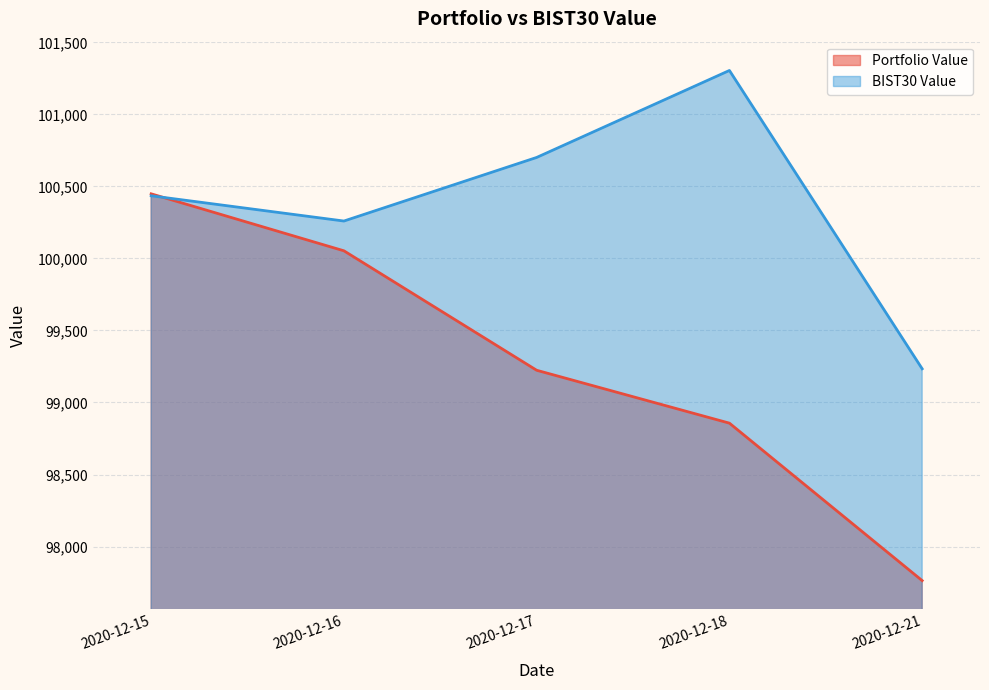

What is the highest value of the BIST30 Value series?

101304.9